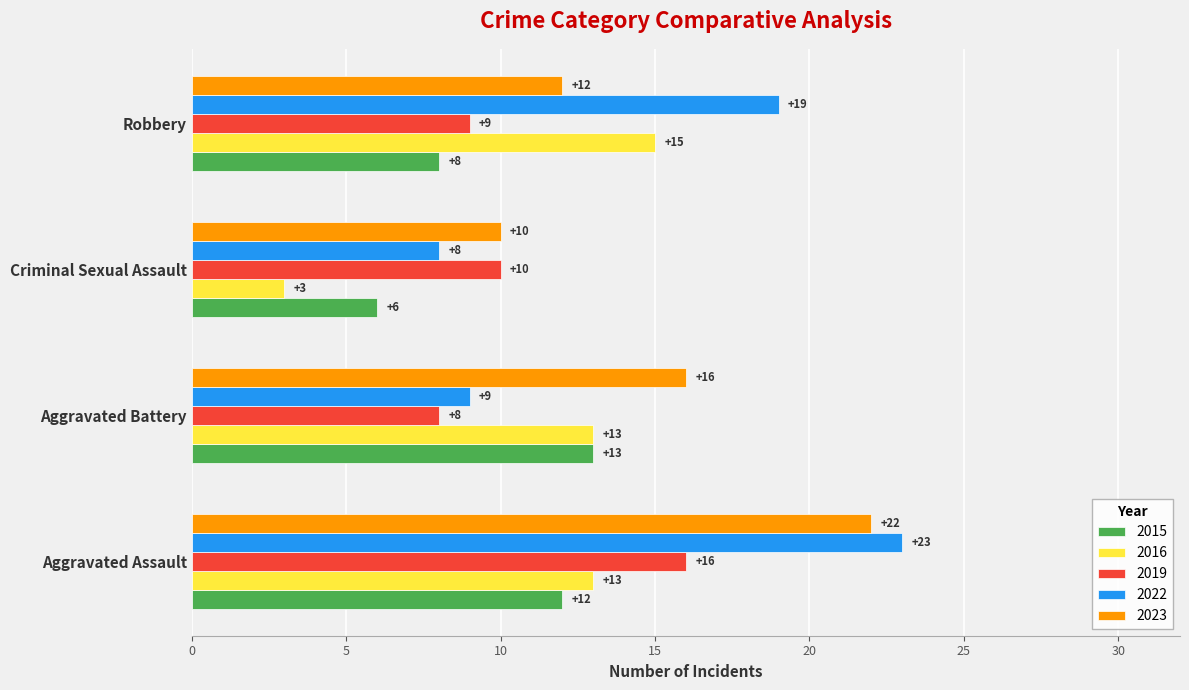

Count the 2023 values in the range 12 to 22.

3